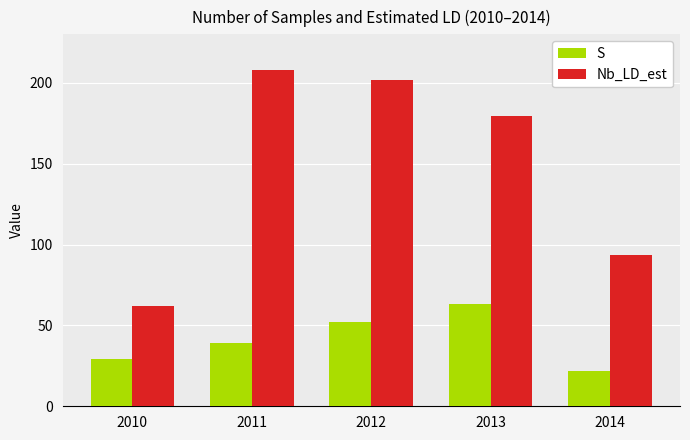

Does the chart contain stacked bars?

No